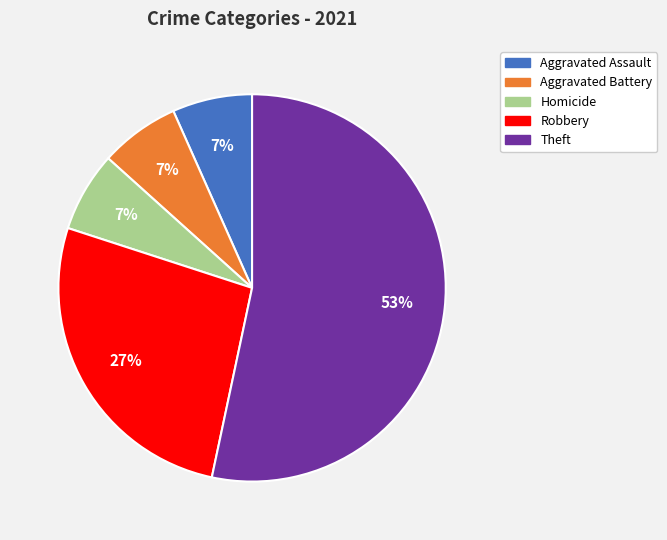

Which has a higher value, Robbery or Aggravated Assault?

Robbery